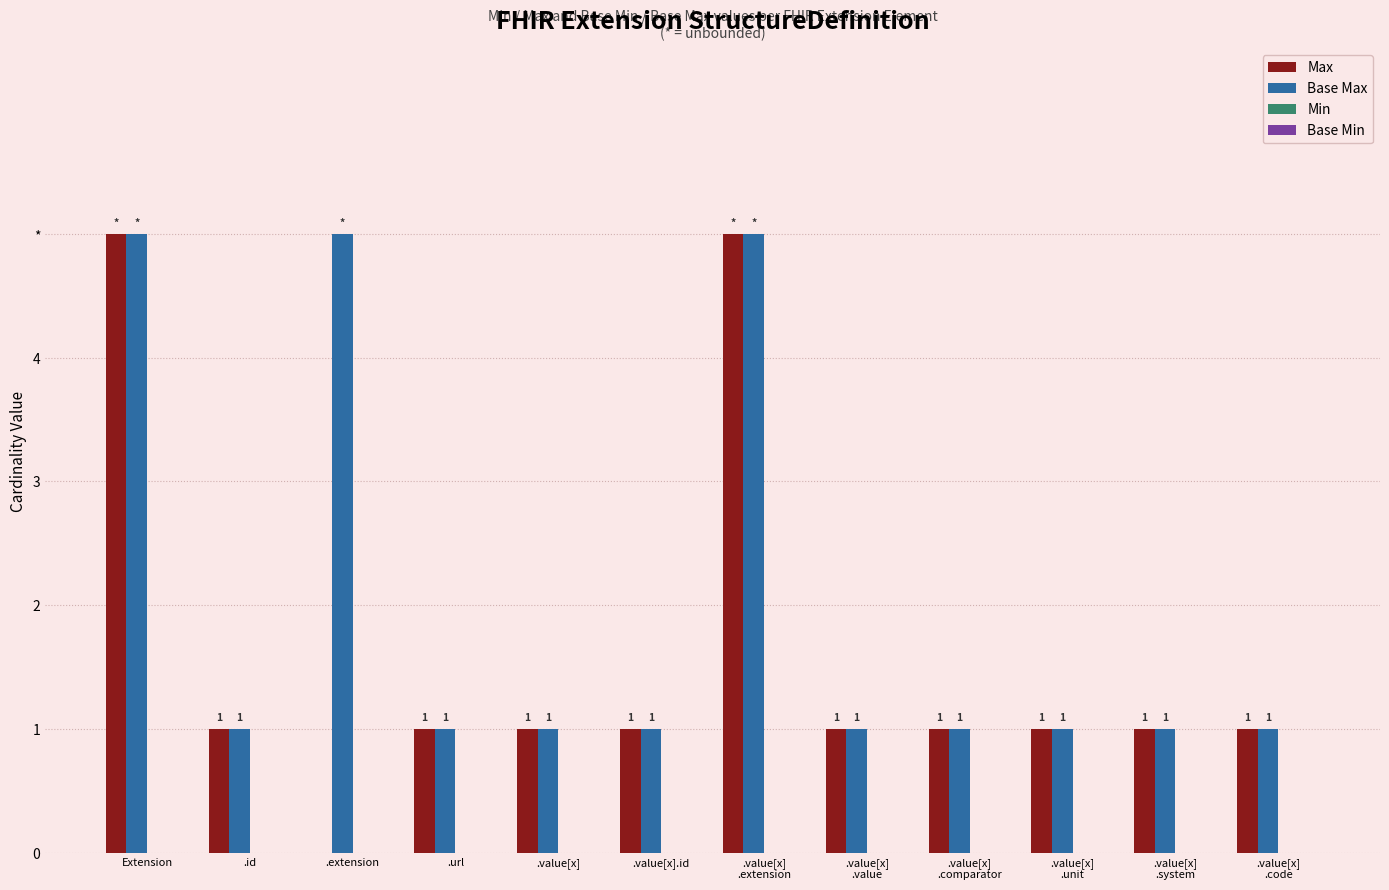

Where does the Max series first go above 1?

Extension